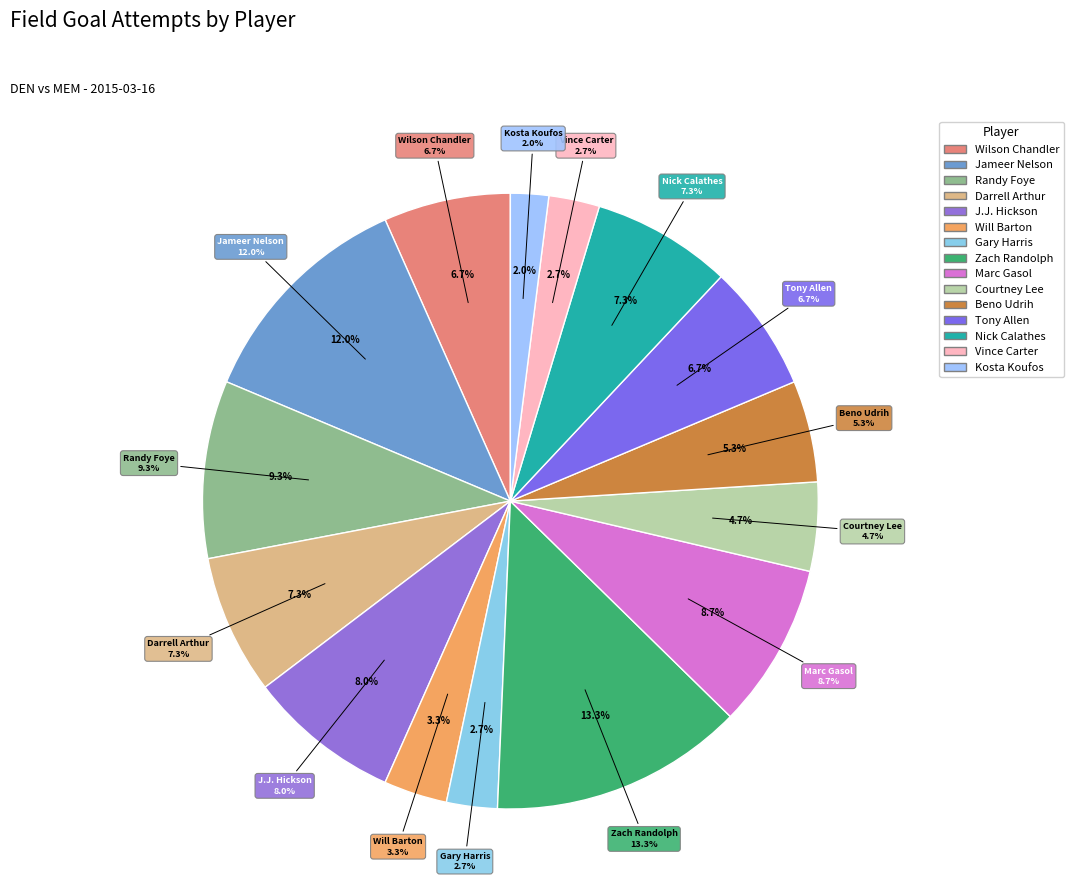

Is the sum of Nick Calathes and Vince Carter greater than half?

No